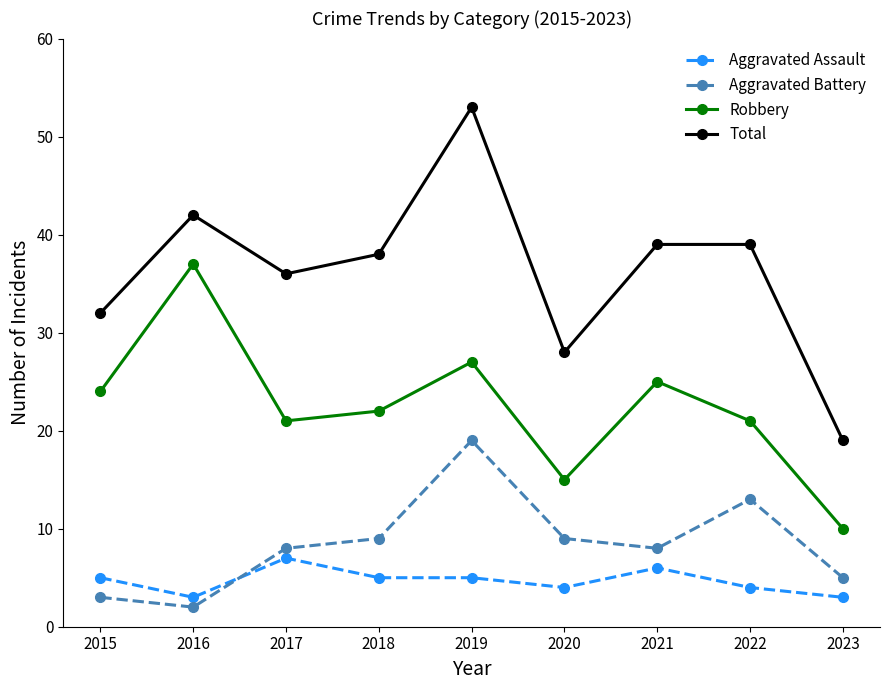

What is the spread (max minus min) of values at 2021?

33